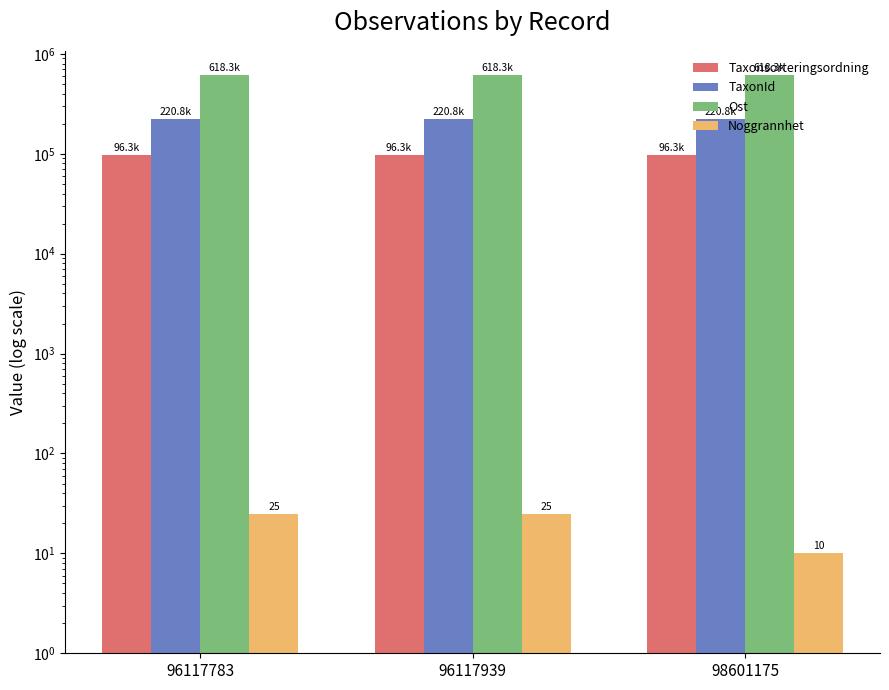

What is the difference between the highest and lowest values at 96117939?

618255.2